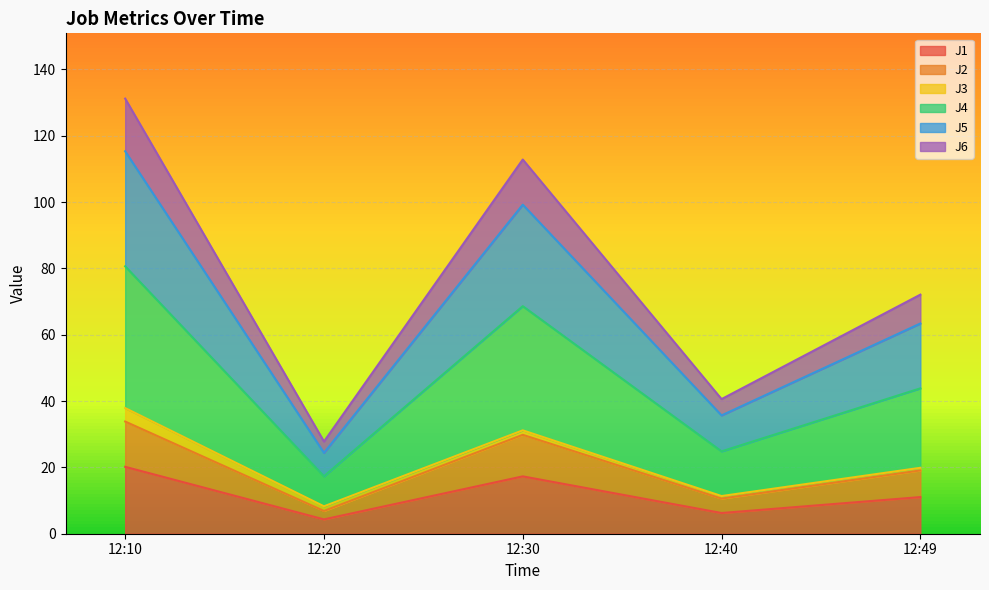

Which has a higher value, 12:30 or 12:20?

12:30